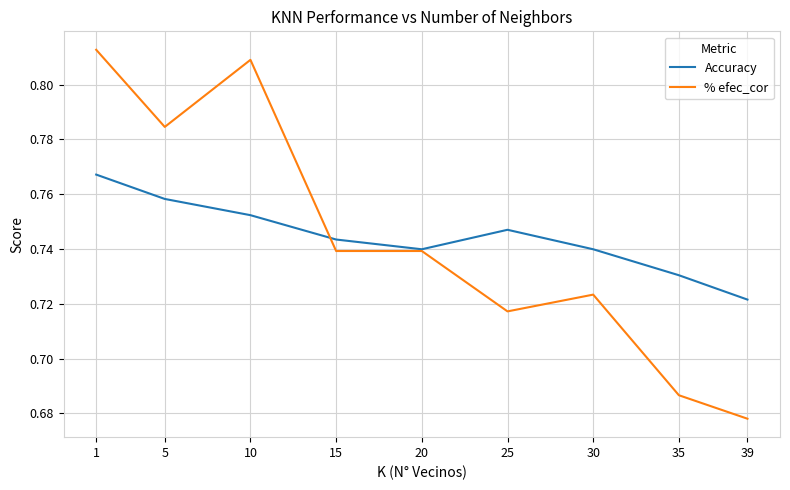

List the series in order of their peak value, highest first.

% efec_cor, Accuracy